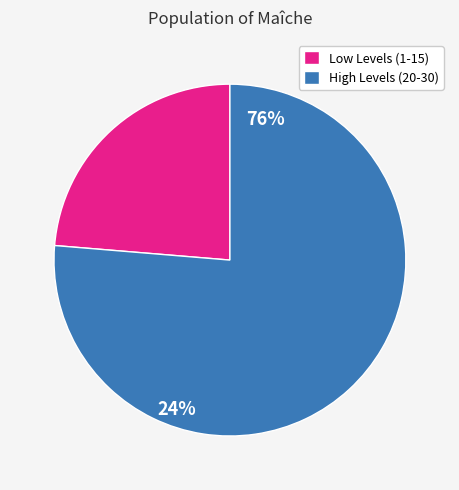

Is the sum of 13 and 15 greater than half?

No